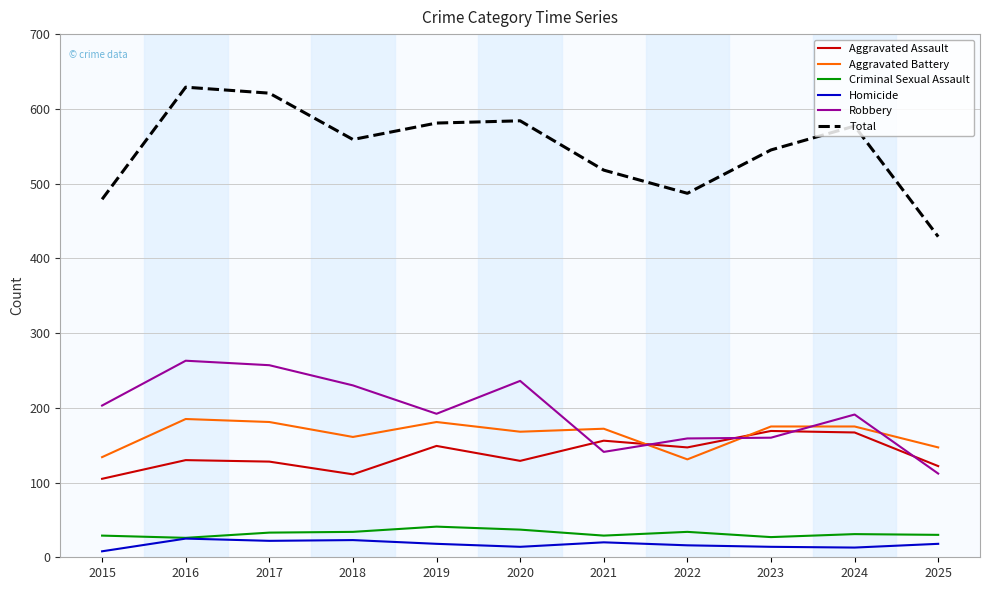

What are all the series names shown in the legend?

Aggravated Assault, Aggravated Battery, Criminal Sexual Assault, Homicide, Robbery, Total